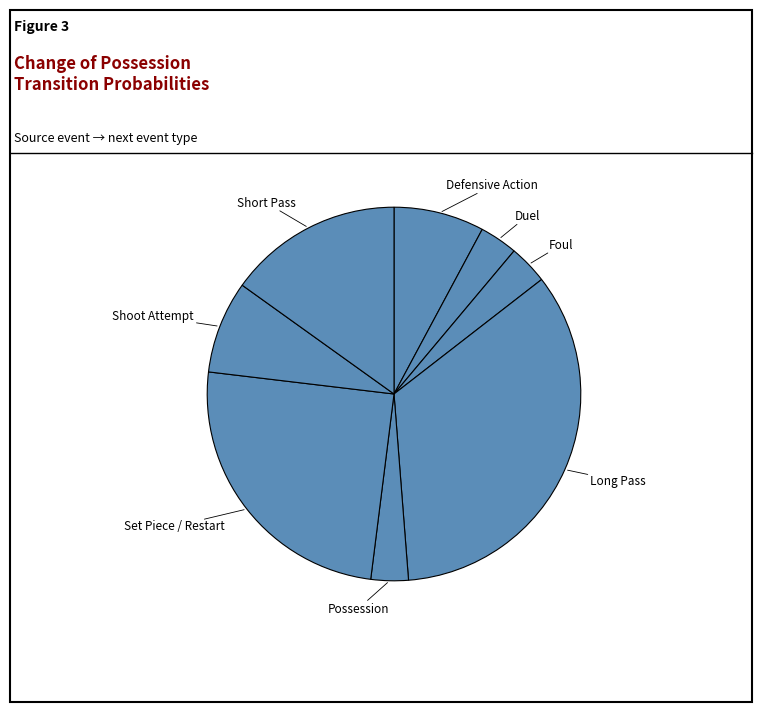

How many segments does this pie chart have?

8